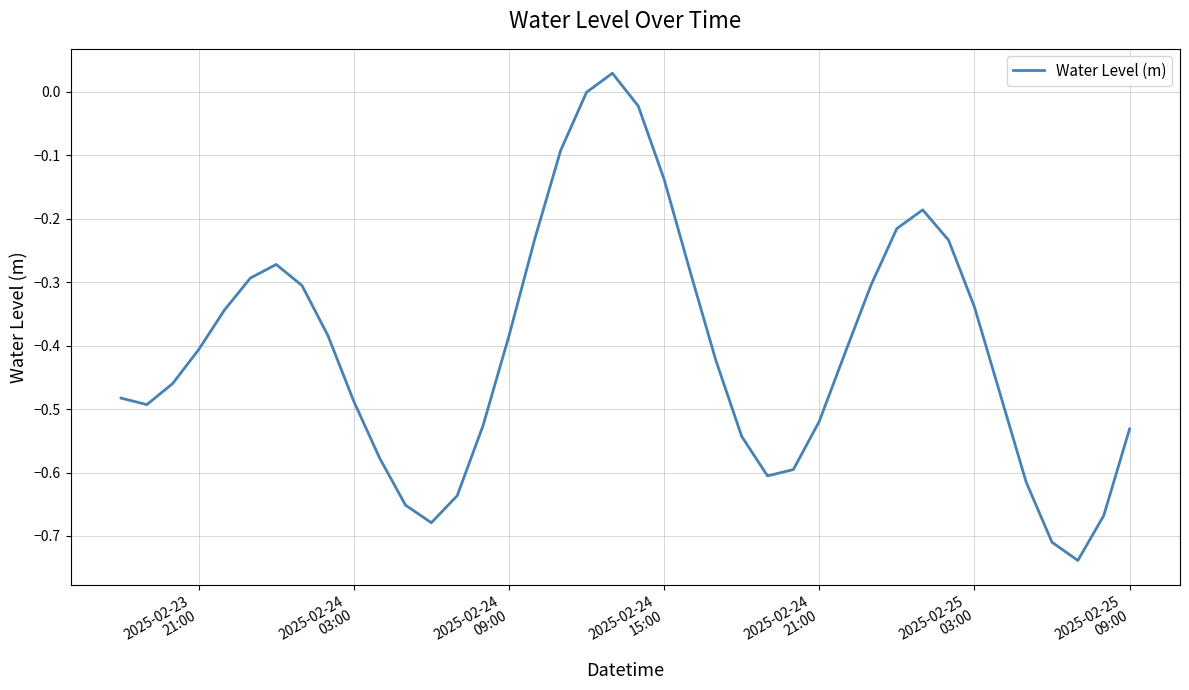

What is the difference between the maximum and minimum values?

0.8